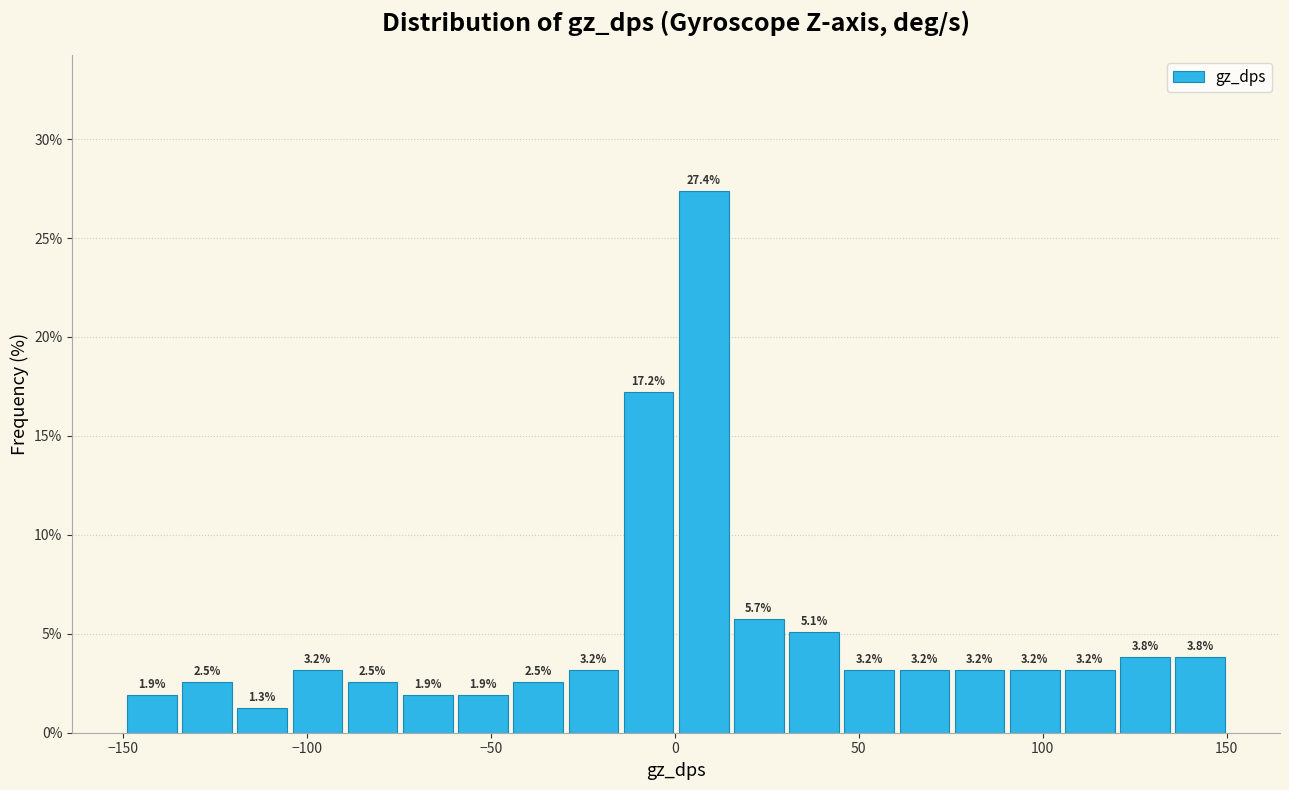

Around what value on the x-axis is the tallest bar? Give the approximate position of its centre, as read against the axis.

10